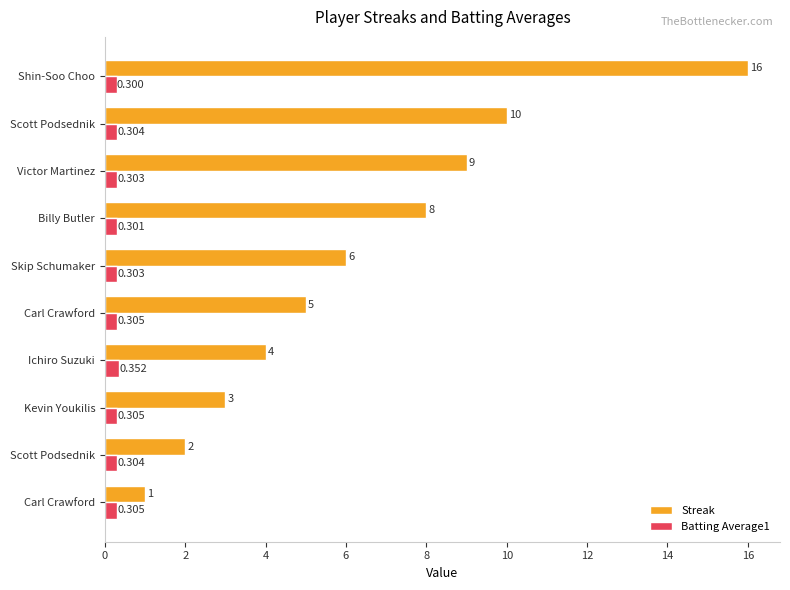

What are all the series names shown in the legend?

Streak, Batting Average1